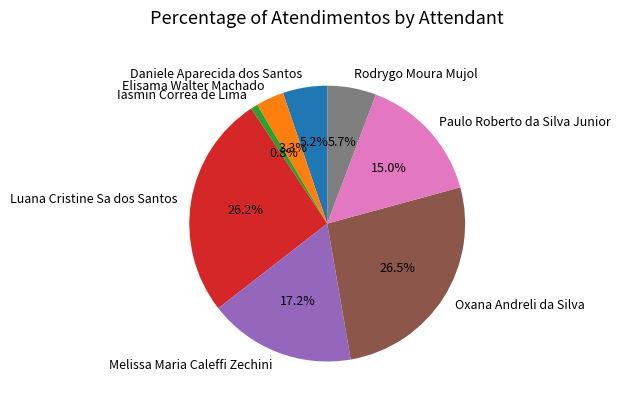

To the nearest percent, what is the average slice percentage?

12%